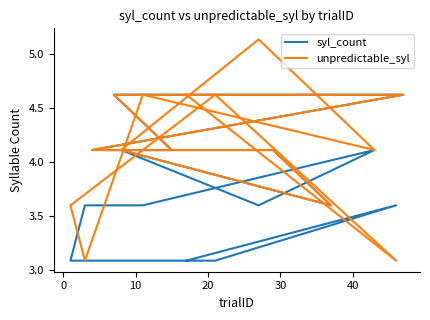

In unpredictable_syl, how many points are higher than both neighbors (excluding endpoints)?

3